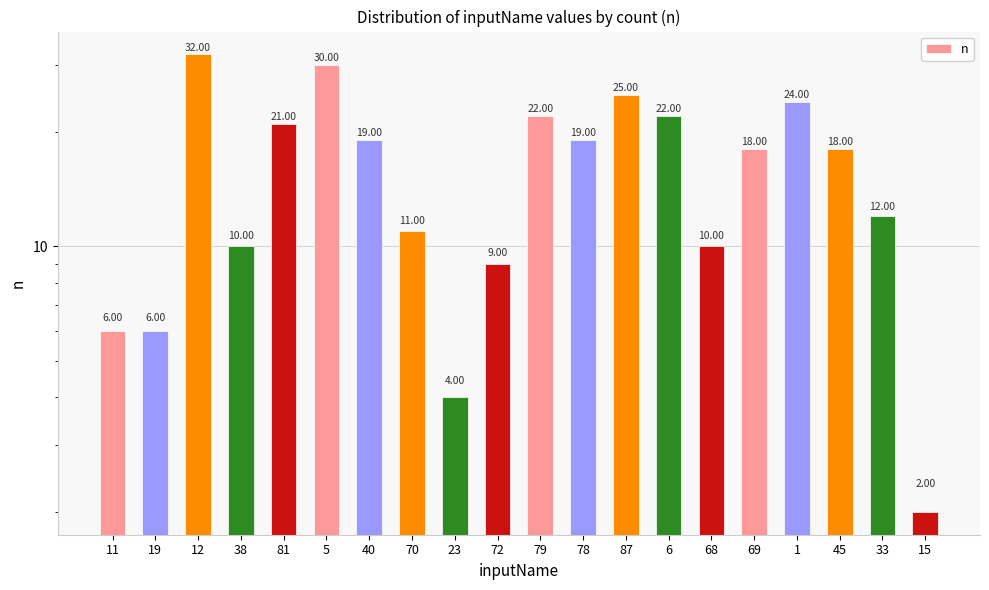

List the labels in order of value, smallest first.

15, 23, 11, 19, 72, 38, 68, 70, 33, 69, 45, 40, 78, 81, 79, 6, 1, 87, 5, 12